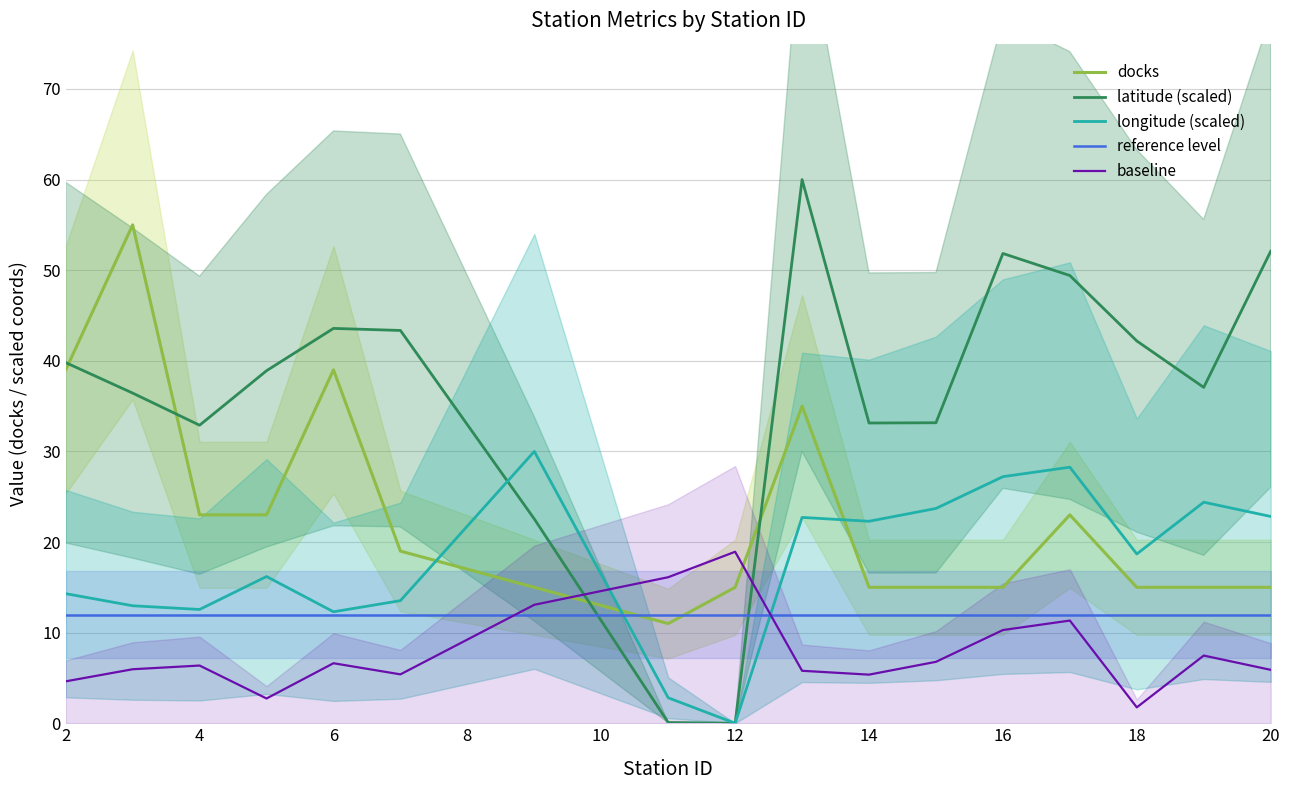

True or false: longitude (scaled) and baseline intersect in this chart.

True